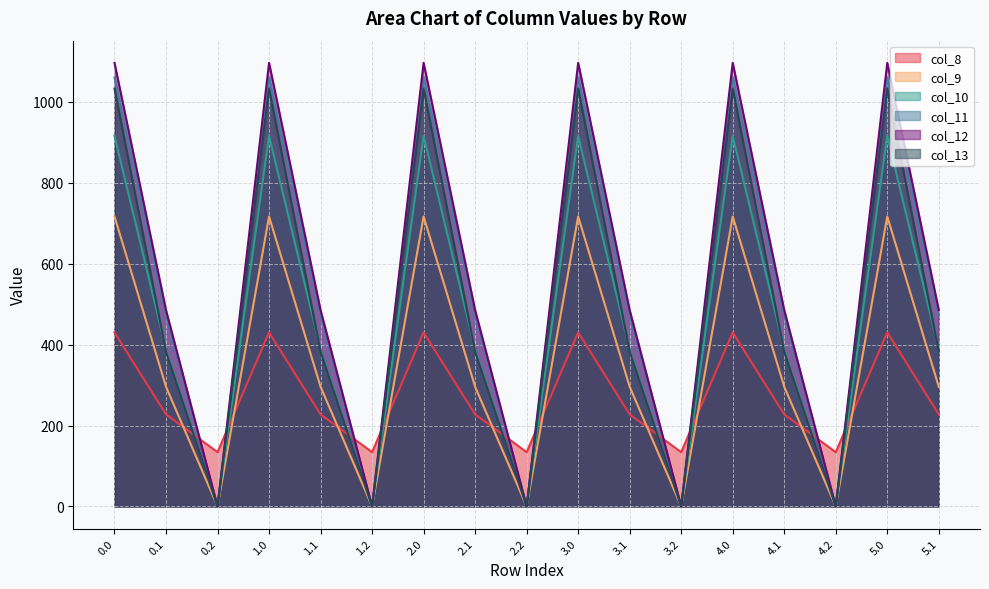

Where is the first local maximum for col_8?

1.0